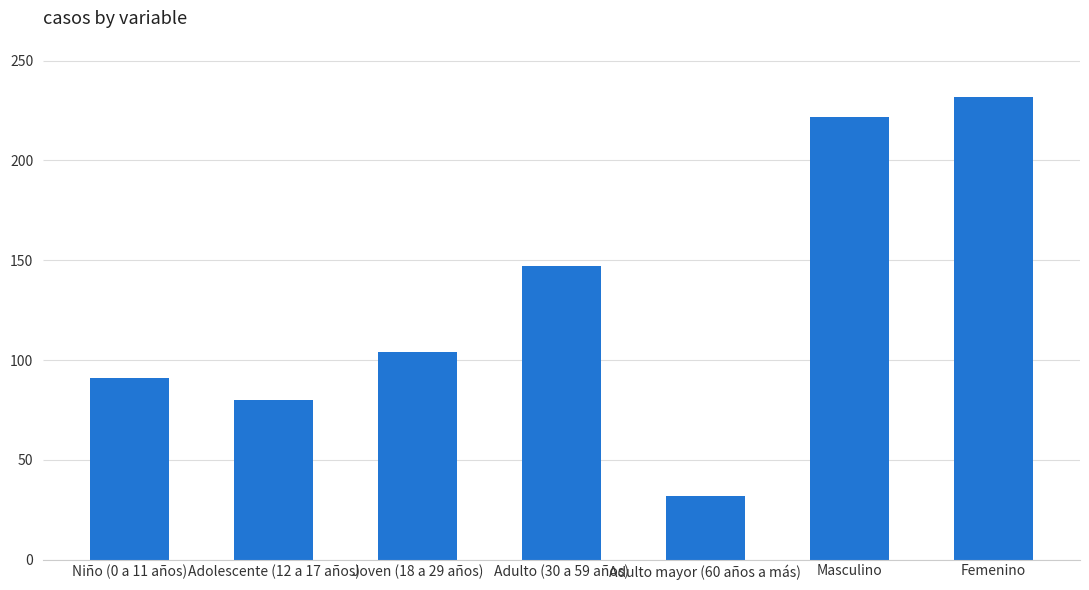

How many data points does each series have?

7